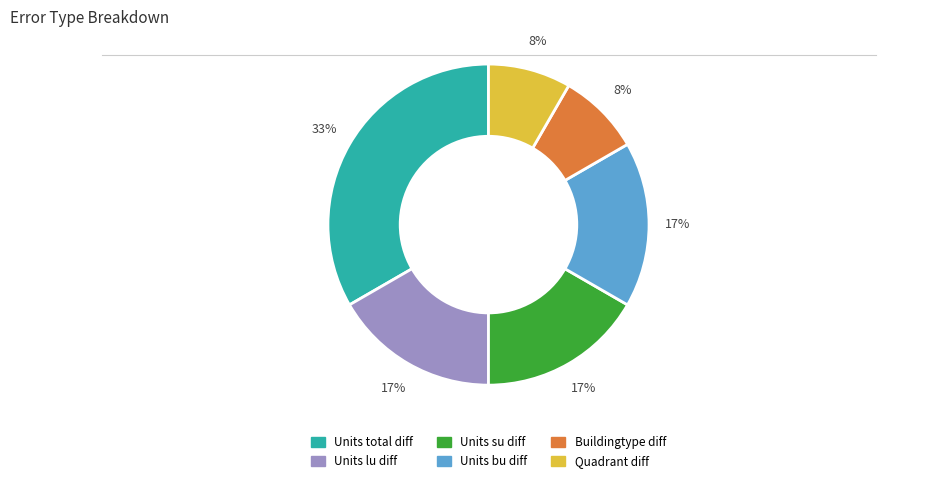

Approximately how many times larger is the value at Quadrant diff compared to Units bu diff?

0.5